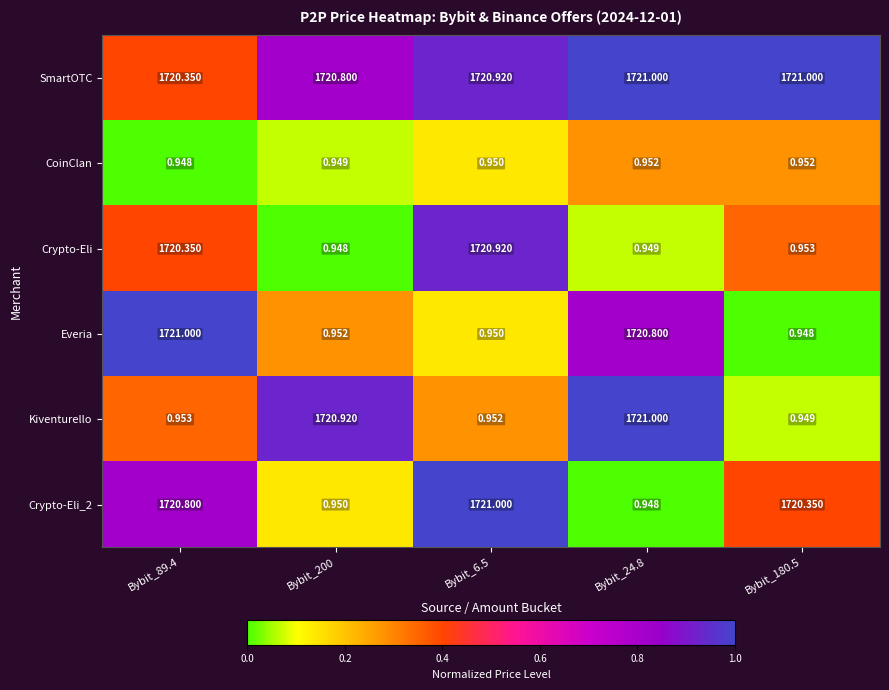

Which series has the largest total across all categories?

SmartOTC